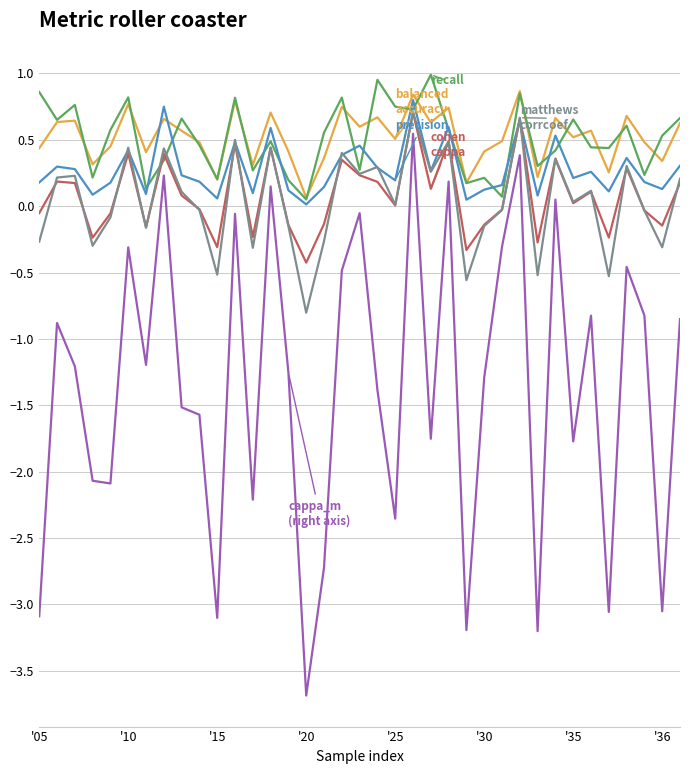

What is the greatest value displayed?

1.0